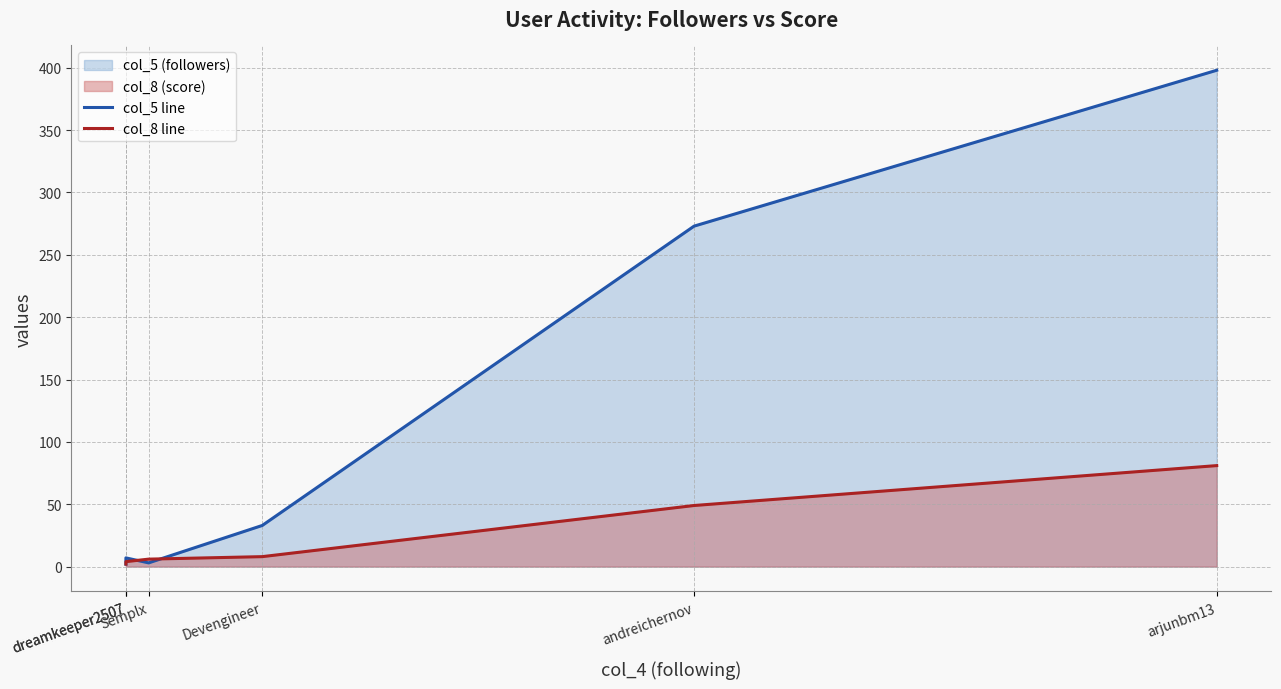

After their last crossing, which series has the higher values: col_5 line or col_8 line?

col_5 line